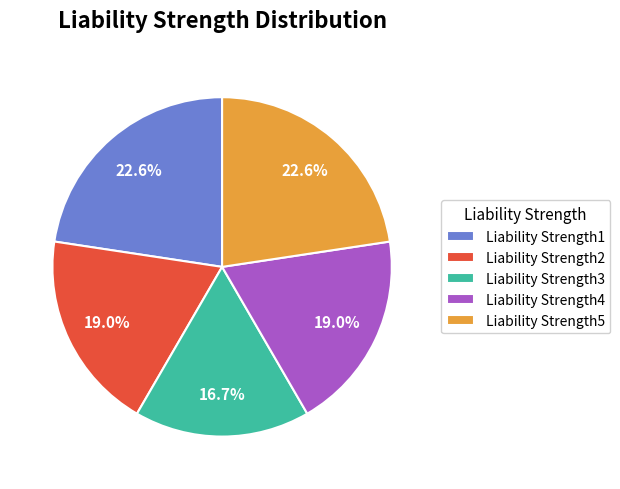

To the nearest percent, what percentage of the pie is Liability Strength5?

23%